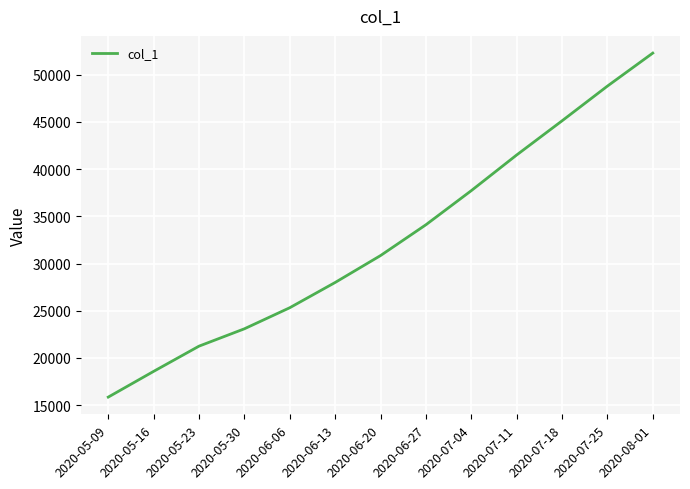

Does the chart have visible grid lines?

Yes